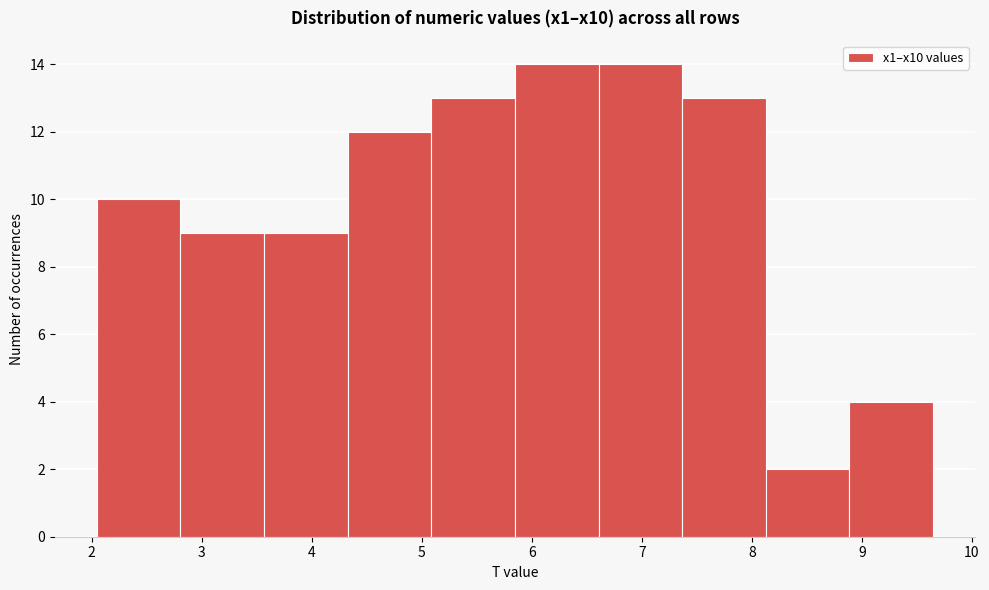

How tall is the bar that spans 5.8 to 6.6 on the x-axis? Neither the bar edges nor the heights are printed on the chart, so give them approximately, as read against the axes.

14